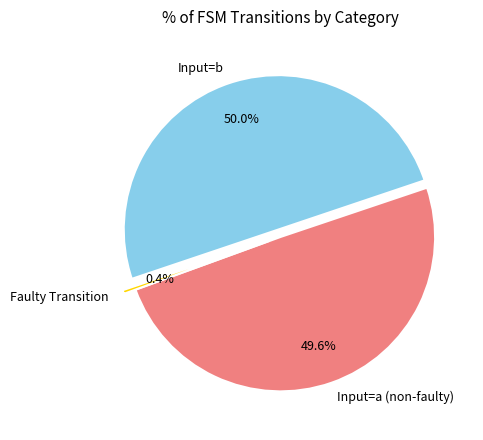

Does Faulty Transition account for over 50% of the chart?

No